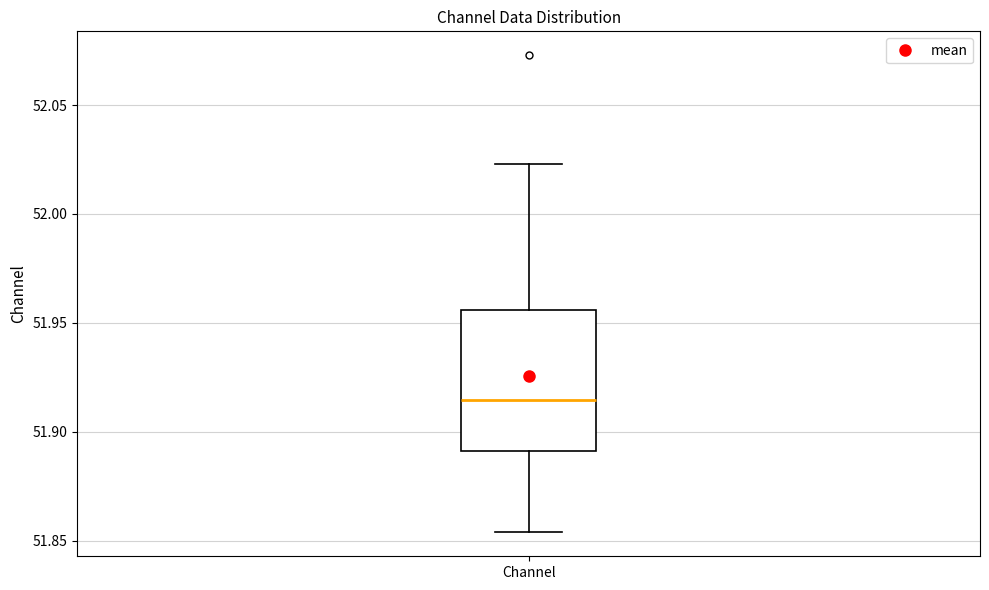

Transcribe this box plot: give where the median line is, the range the box spans, and where the two whiskers end, as read against the y-axis. The values are not printed on the chart, so give them approximately, as read against the axis.

median 51.915, box 51.890 to 51.955, whiskers 51.855 to 52.025